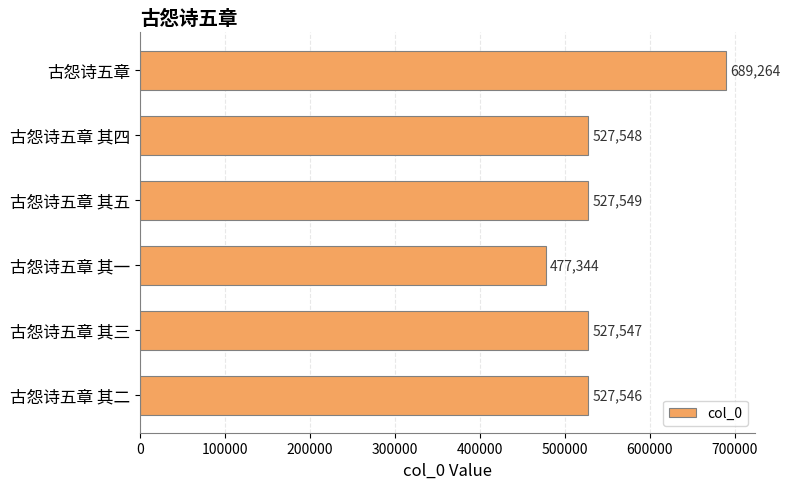

Reading top to bottom, transcribe all the data shown in this chart.

古怨诗五章=689264	古怨诗五章 其四=527548	古怨诗五章 其五=527549	古怨诗五章 其一=477344	古怨诗五章 其三=527547	古怨诗五章 其二=527546